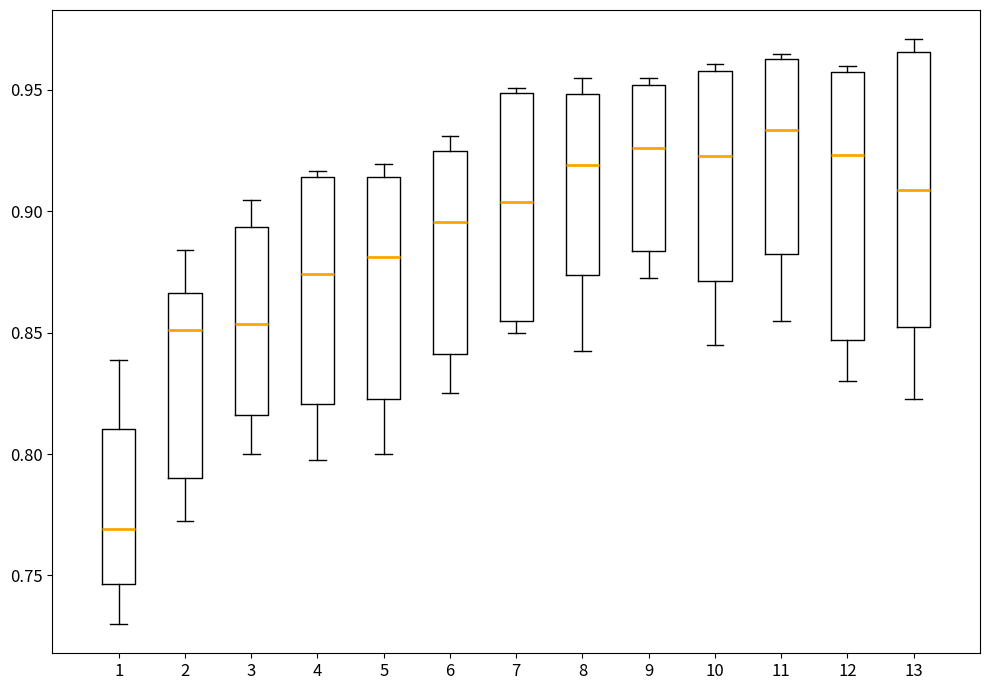

Where is the lower edge of the box at x = 2 on the y-axis? The values are not printed on the chart, so give them approximately, as read against the axis.

0.790